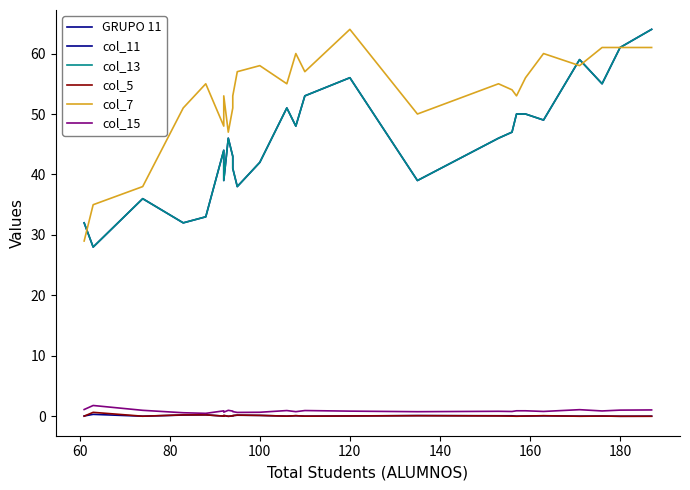

True or false: col_5 and col_15 cross at least once.

False